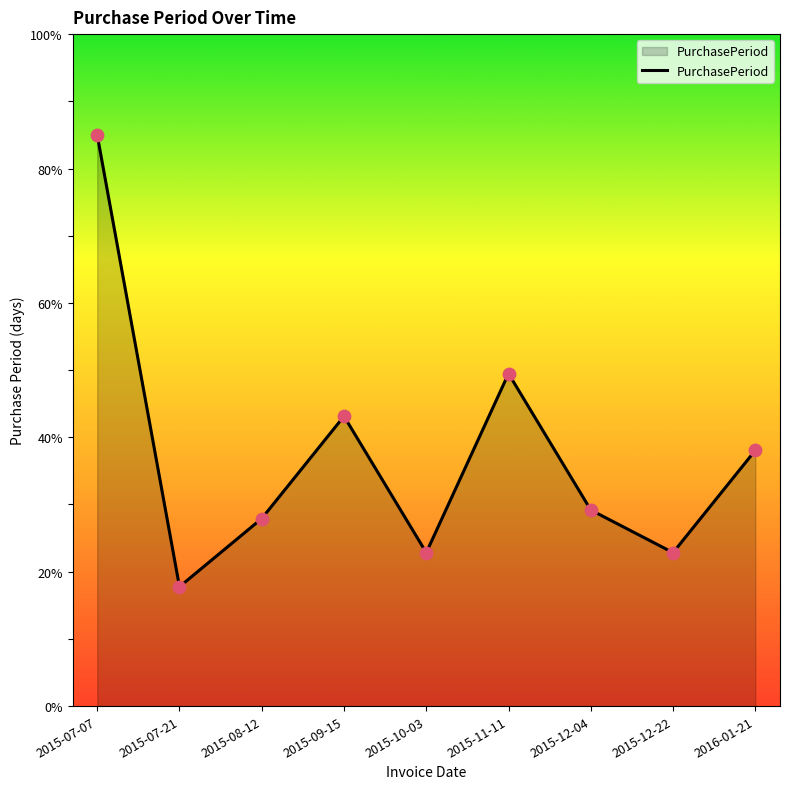

Approximately how many times larger is the value at 2015-07-07 compared to 2016-01-21?

2.2